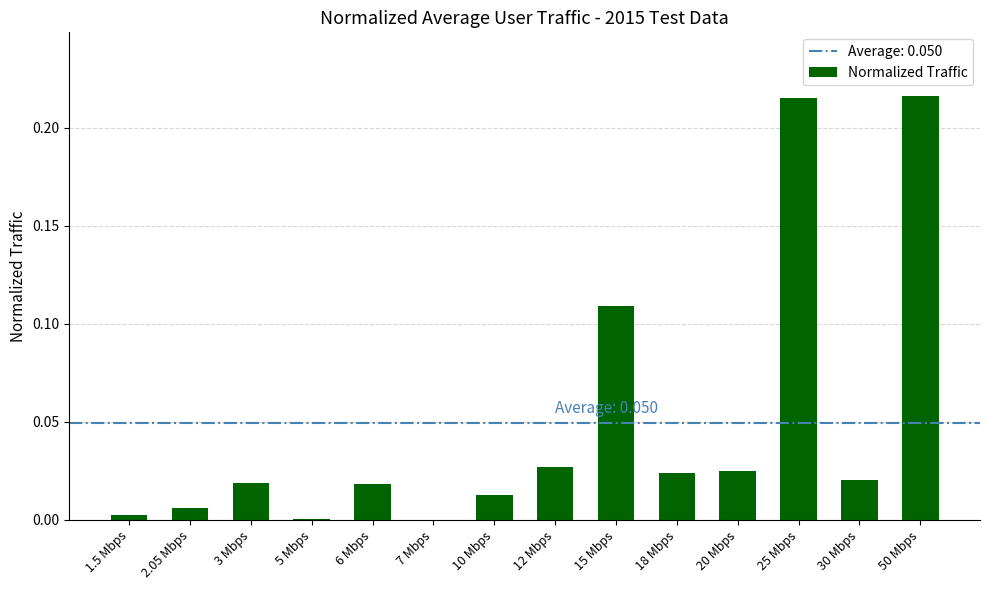

How many series are shown in this chart?

1